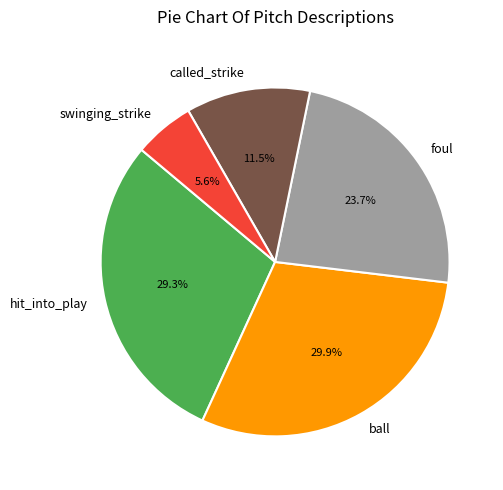

Which slice is the largest?

ball